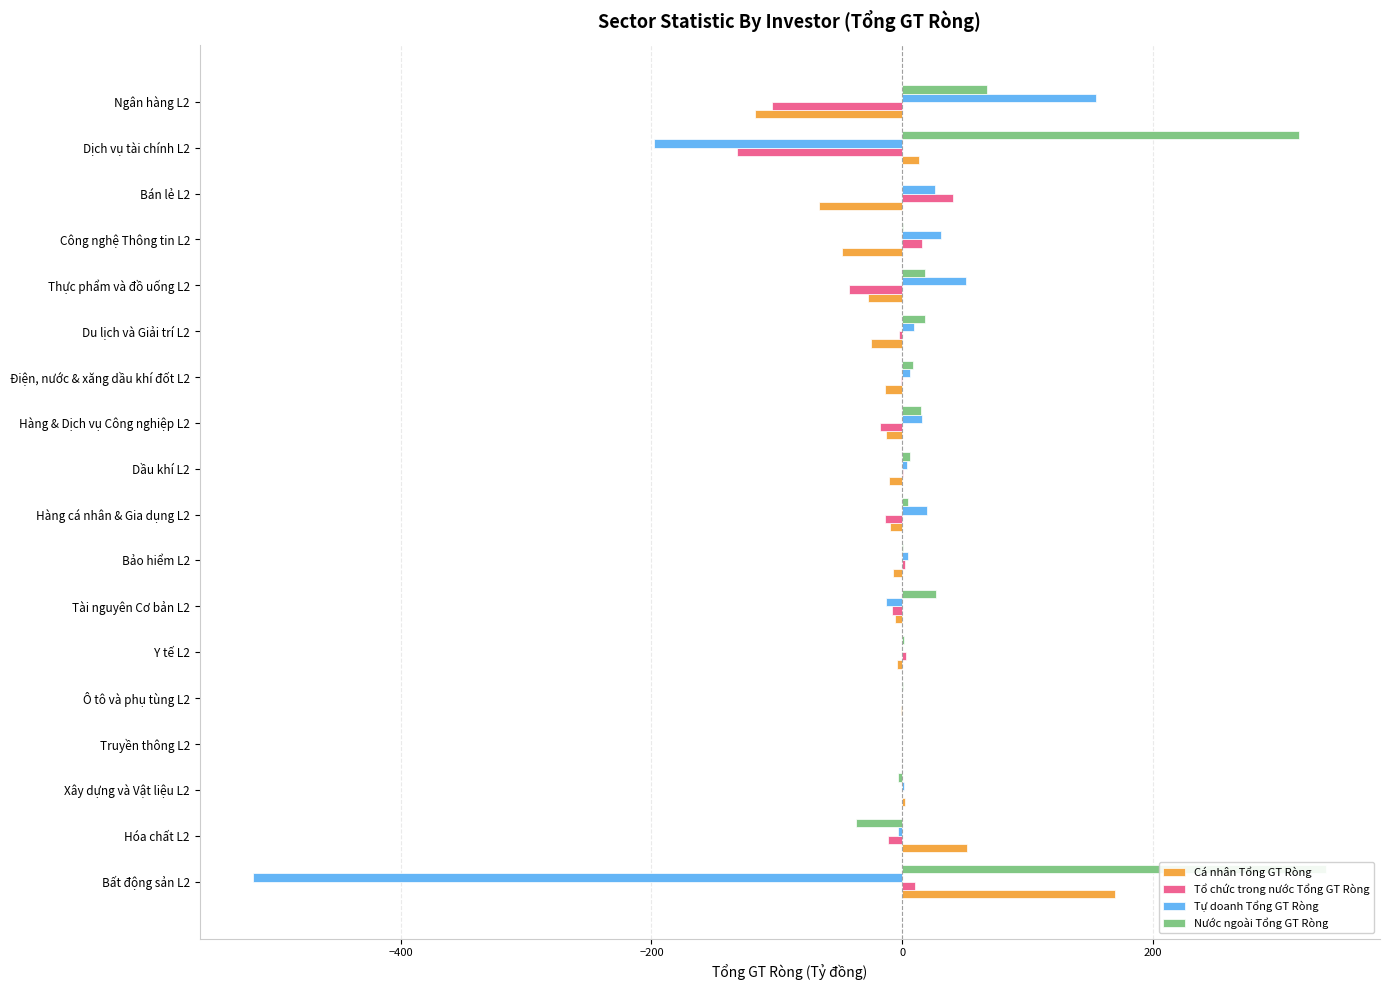

What is the value of the Nước ngoài Tổng GT Ròng bar at the 1st from the left?

338.3